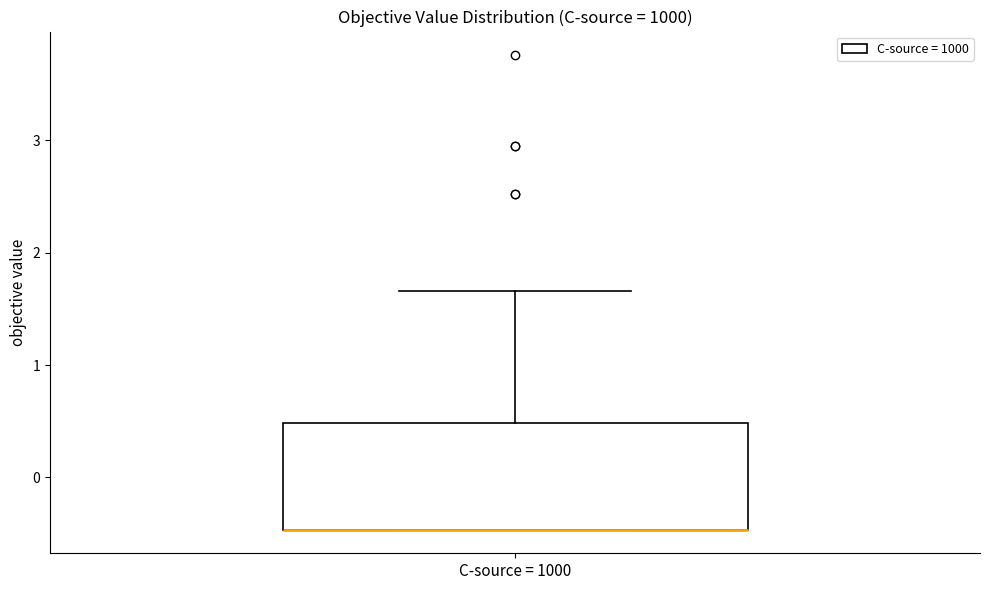

Transcribe this box plot: give where the median line is, the range the box spans, and where the two whiskers end, as read against the y-axis. The values are not printed on the chart, so give them approximately, as read against the axis.

median -0.5 (drawn on the box's lower edge), box -0.5 to 0.5, whiskers -0.5 to 1.7